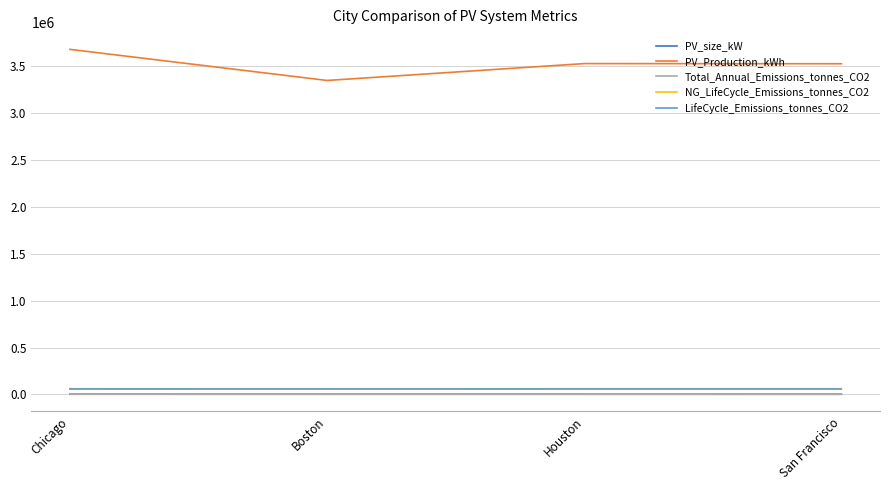

Which label corresponds to the largest value in the chart?

Chicago